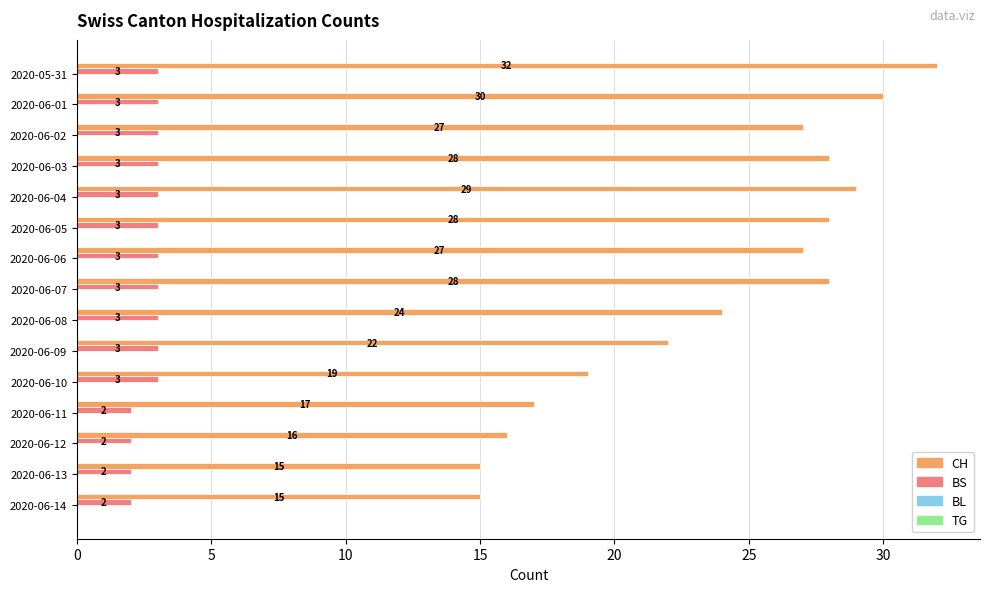

What is the total value across all series at 2020-06-12?

18